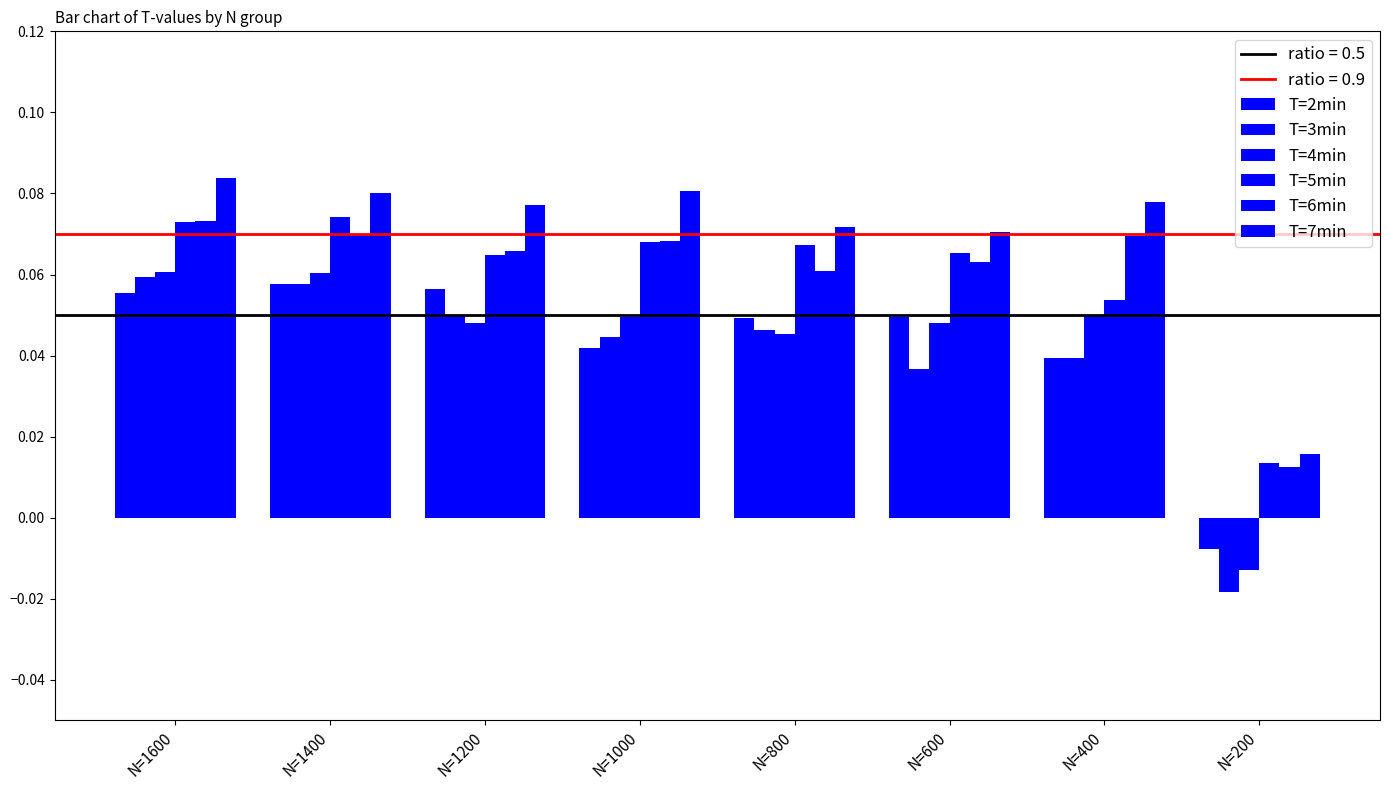

Between N=1400 and N=600, which series saw the biggest shift?

T=3min